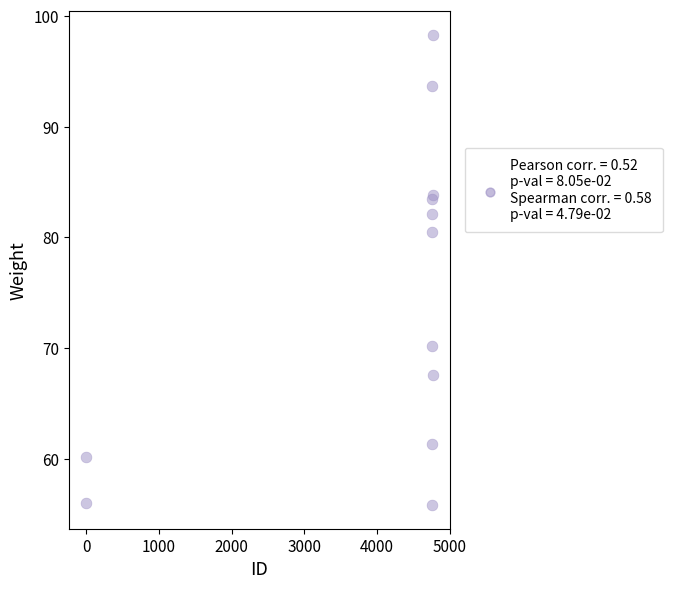

What Y value in the scatter plot is closest to 77?

80.5